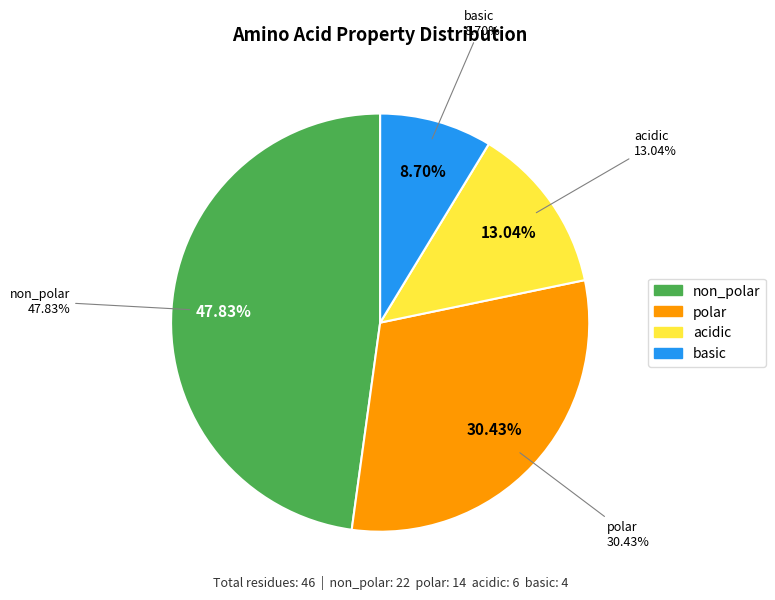

Does any single category account for the majority?

No